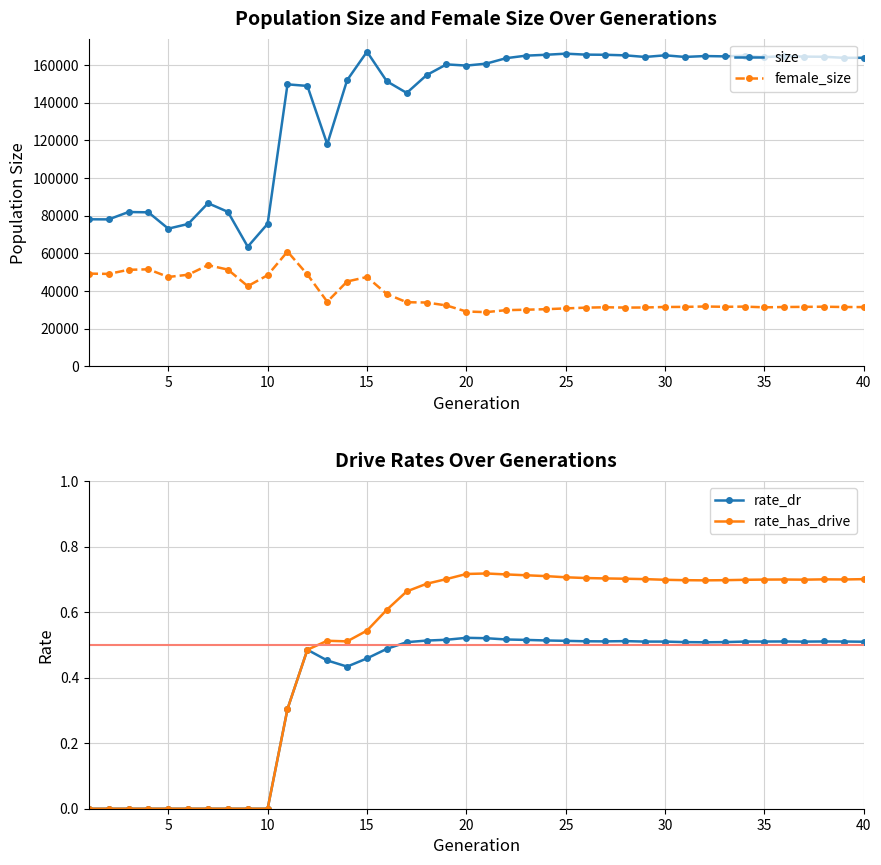

What is the maximum value for size?

167039